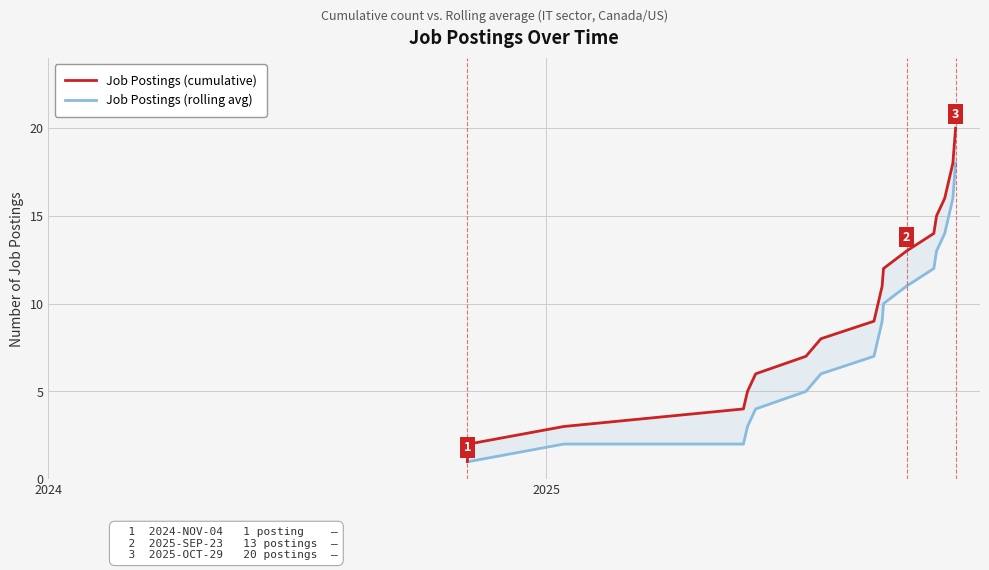

Which series has the largest total across all categories?

Job Postings (cumulative)